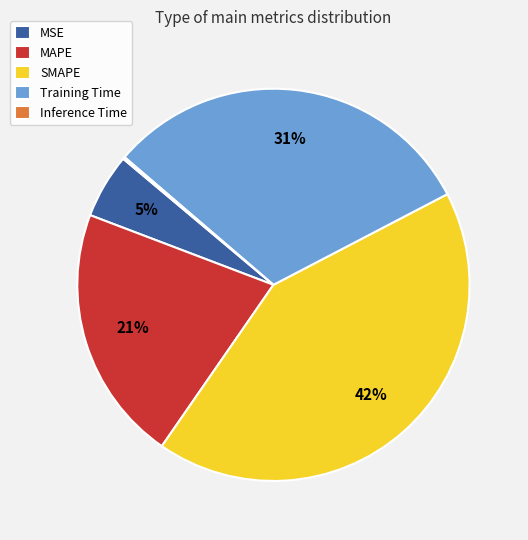

To the nearest percent, what is the difference between the largest and smallest slice percentages?

42%